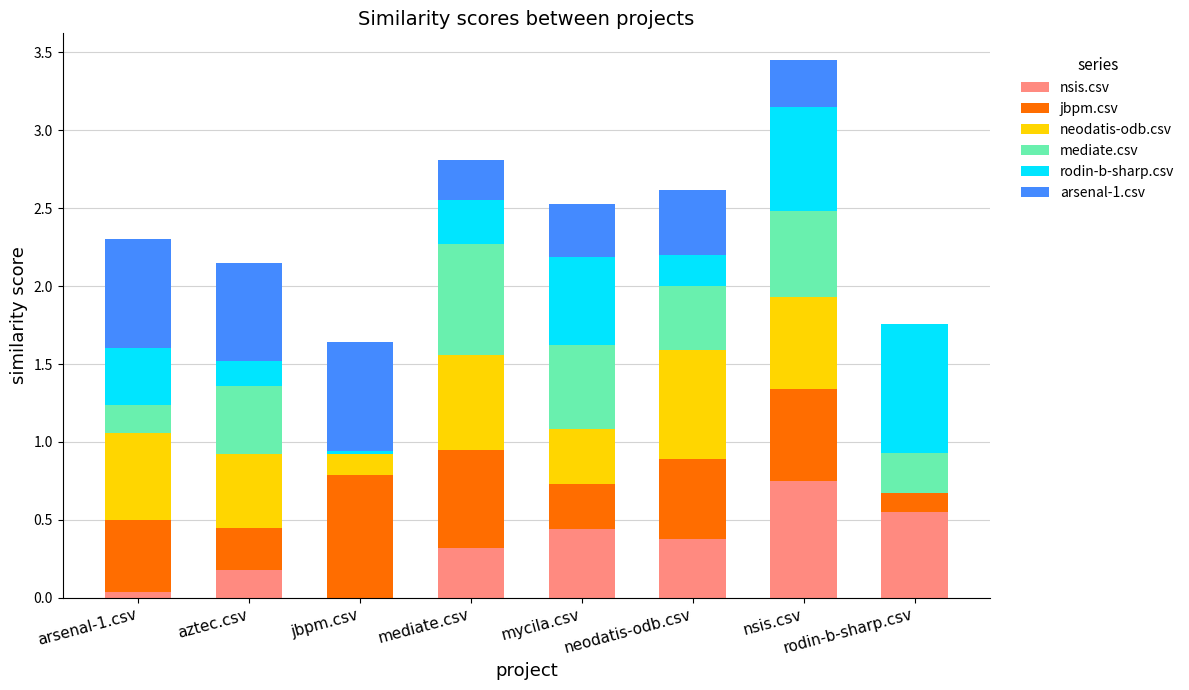

What is the total value across all series at mycila.csv?

2.5